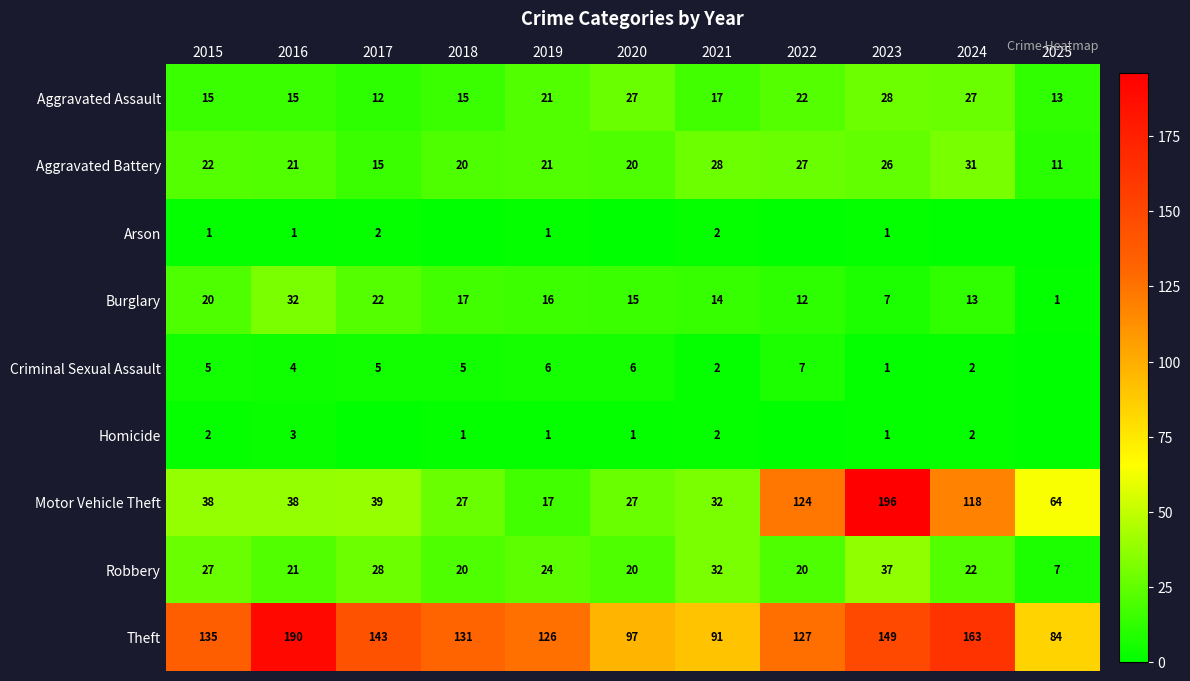

At which category is the sum across all series the highest?

2023